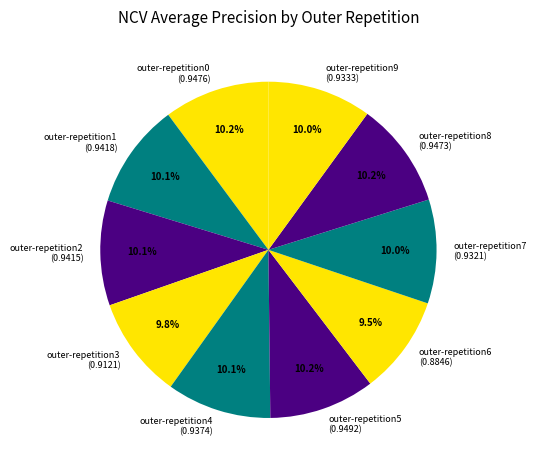

How many slices are in this pie chart?

10